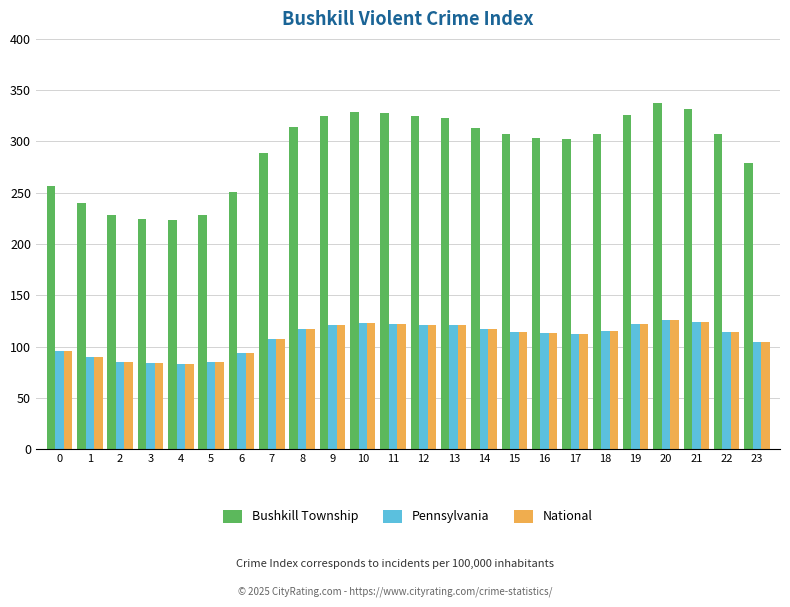

Between 0 and 17, which series saw the biggest shift?

Bushkill Township